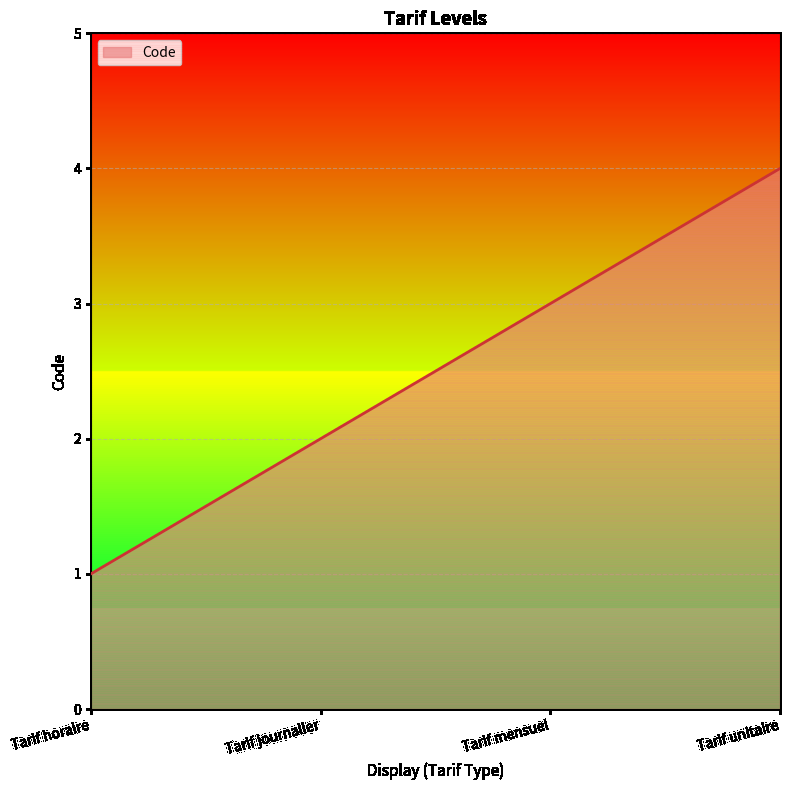

Is it true that the value at Tarif unitaire is 7?

False